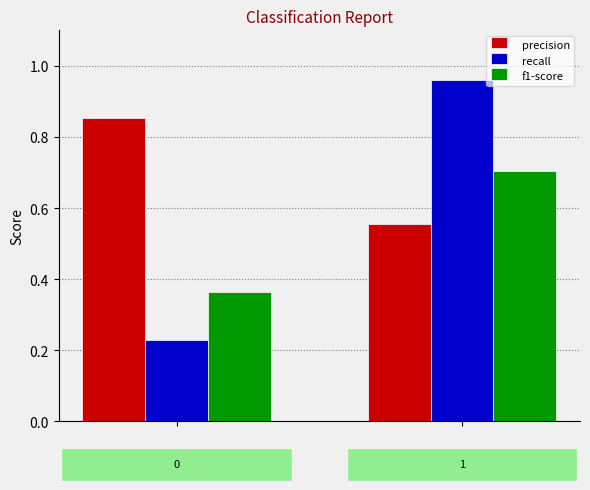

Rank the series by their average value, from lowest to highest.

f1-score, recall, precision